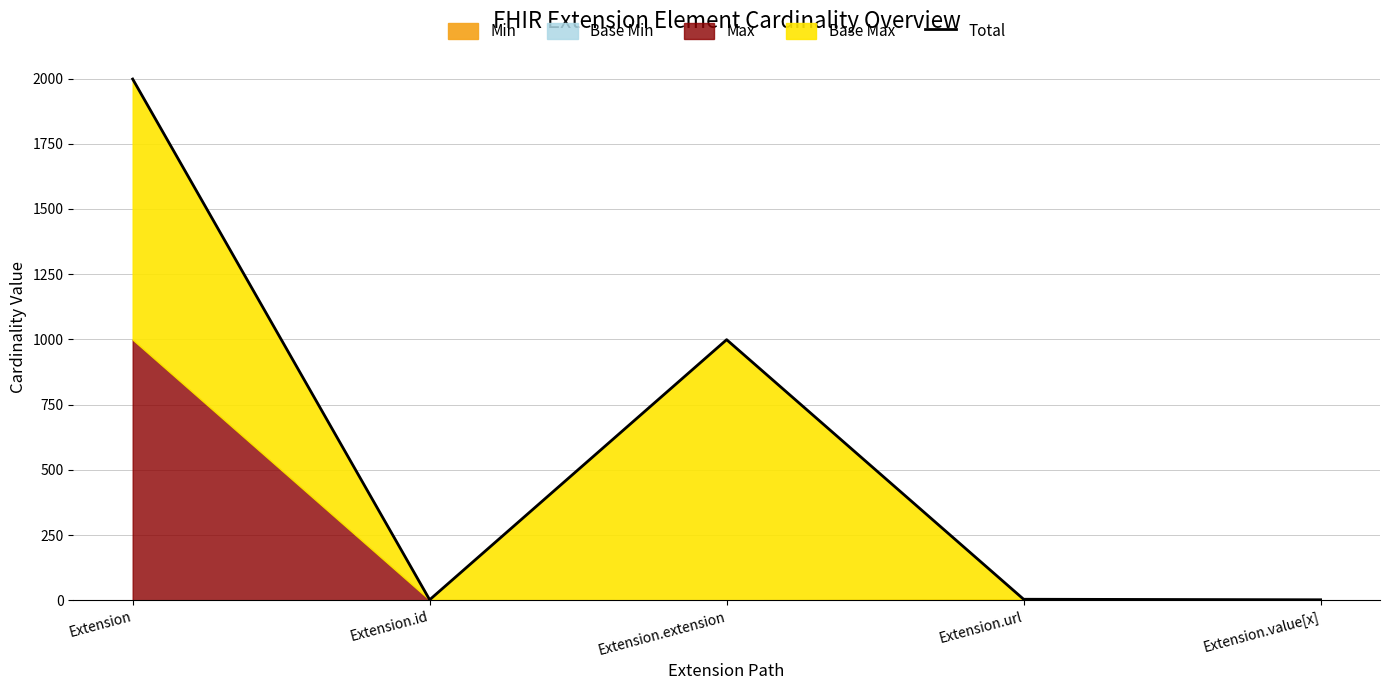

True or false: the data has more than 2 interior local peaks.

False